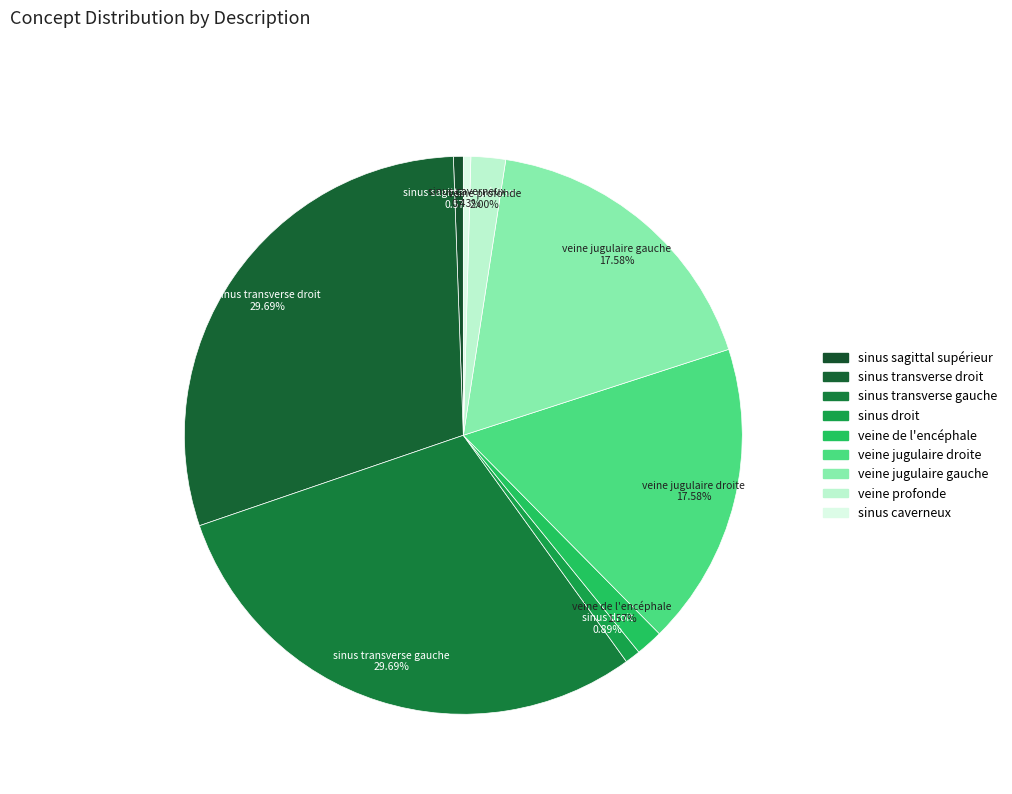

Is it true that sinus droit is 1% of the pie?

True